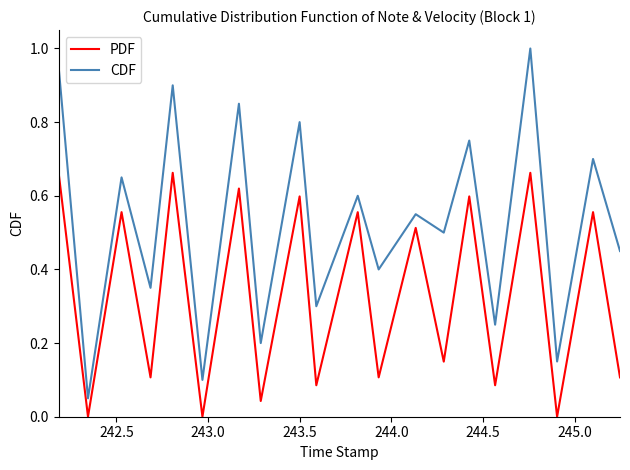

True or false: PDF has more than 1 interior local peaks.

True